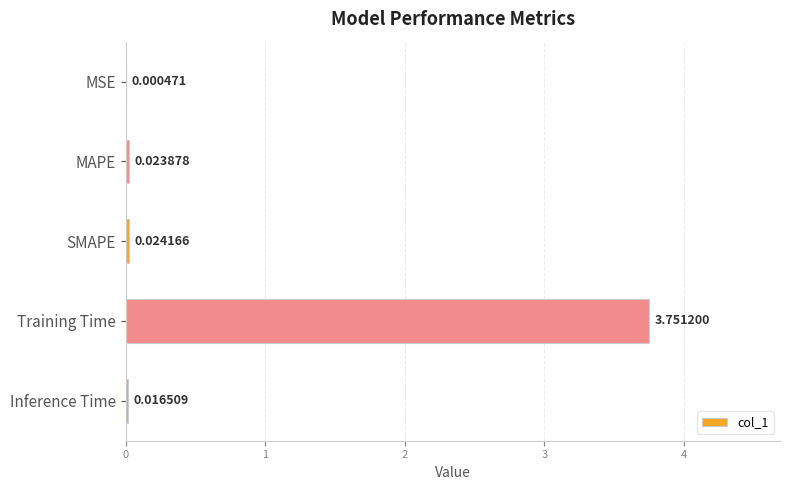

Which has a higher value, MAPE or SMAPE?

SMAPE